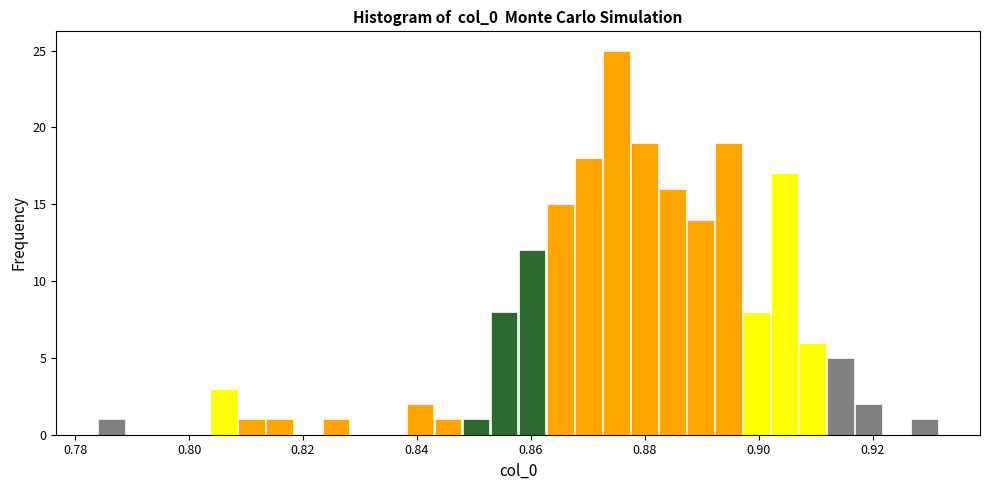

Read against the x-axis, roughly where is the centre of the tallest bar?

0.876